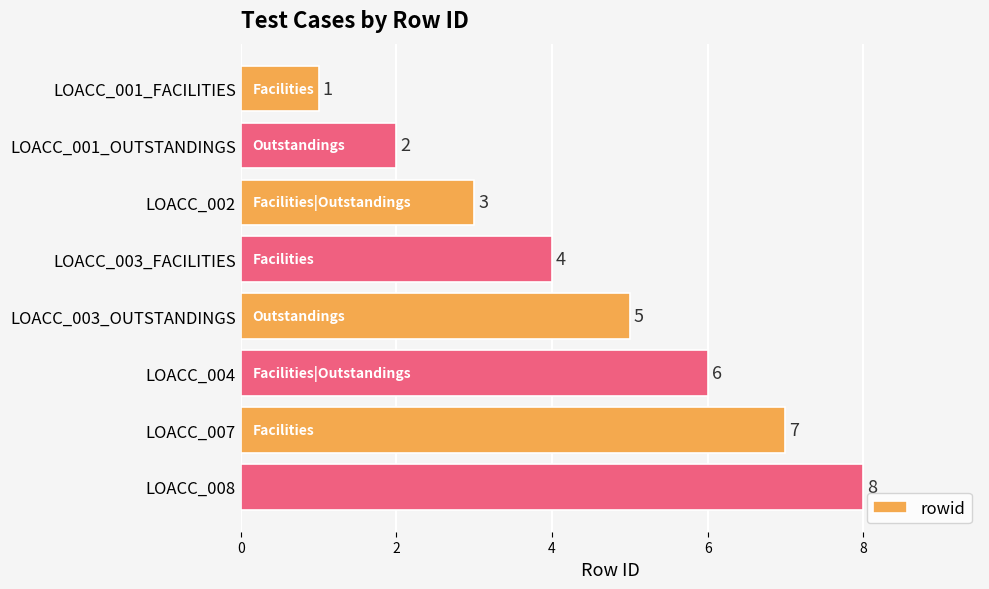

How many values are between 3 and 7?

5